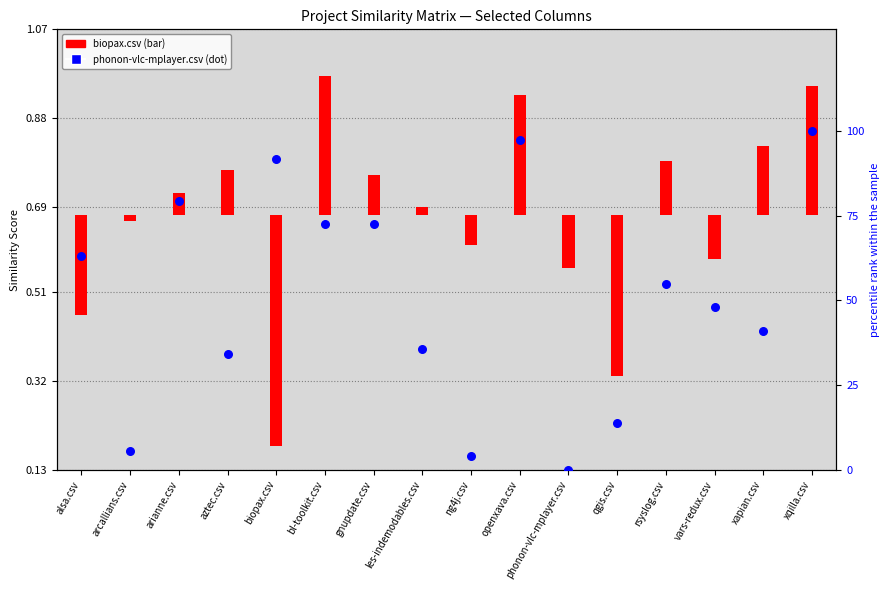

What is the ratio of the value at aztec.csv to the value at alsa.csv?

0.5